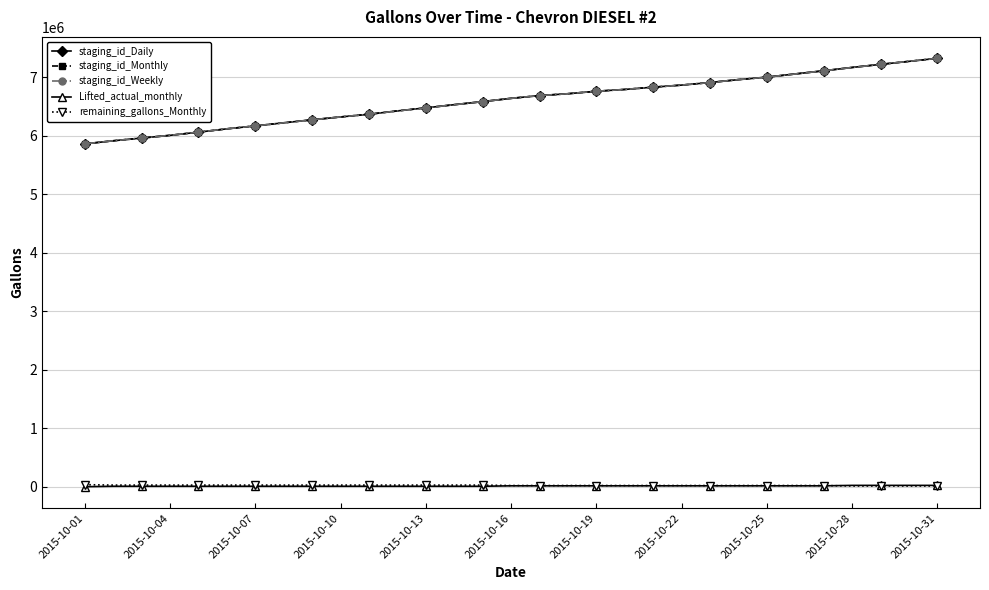

How many values in the staging_id_Weekly series are below 6640564?

15